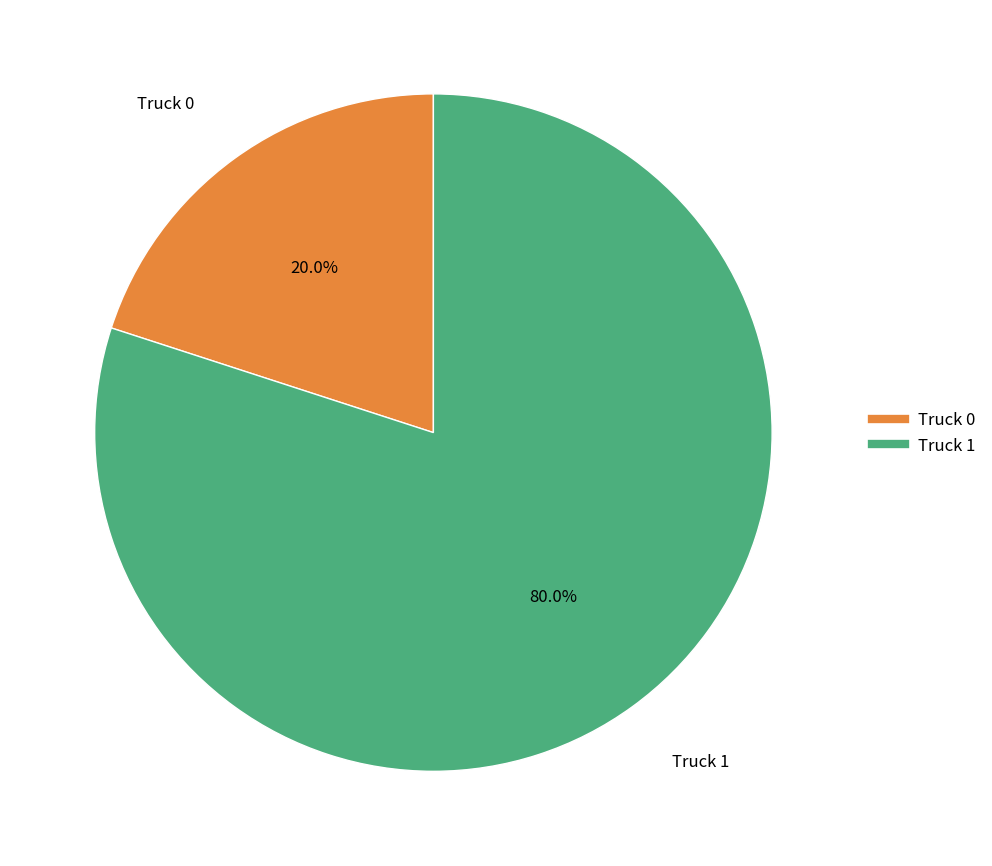

True or false: Truck 1 accounts for 67% of the total.

False